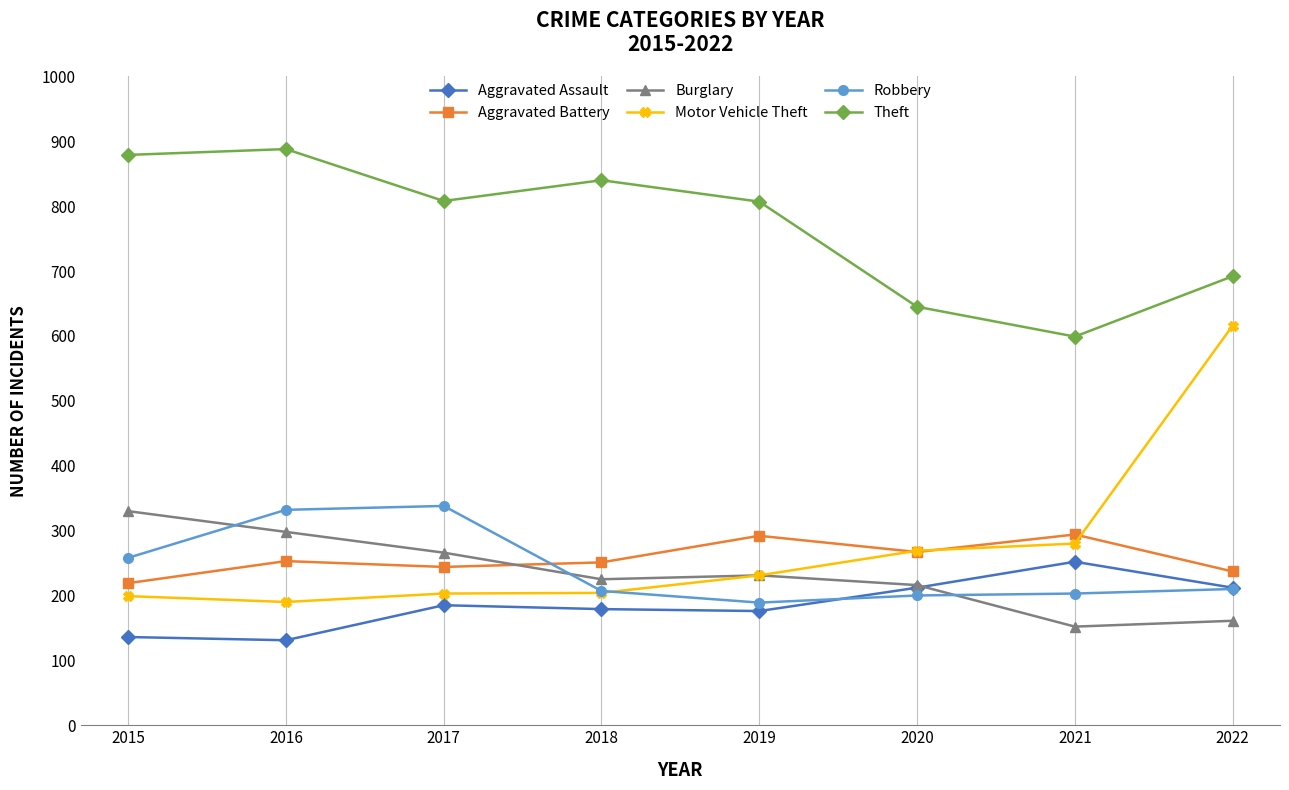

At which label does Theft reach its minimum?

2021